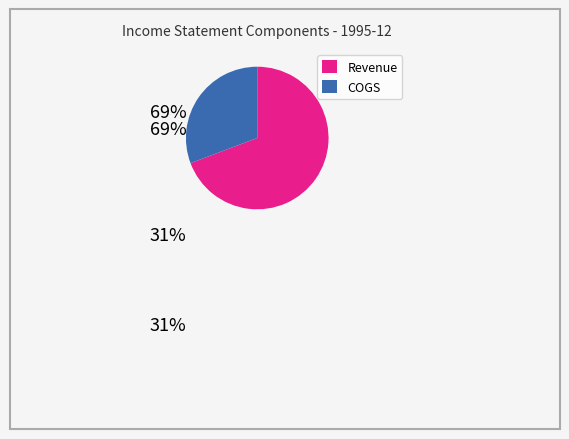

What is the ratio of the value at COGS to the value at Revenue?

0.4